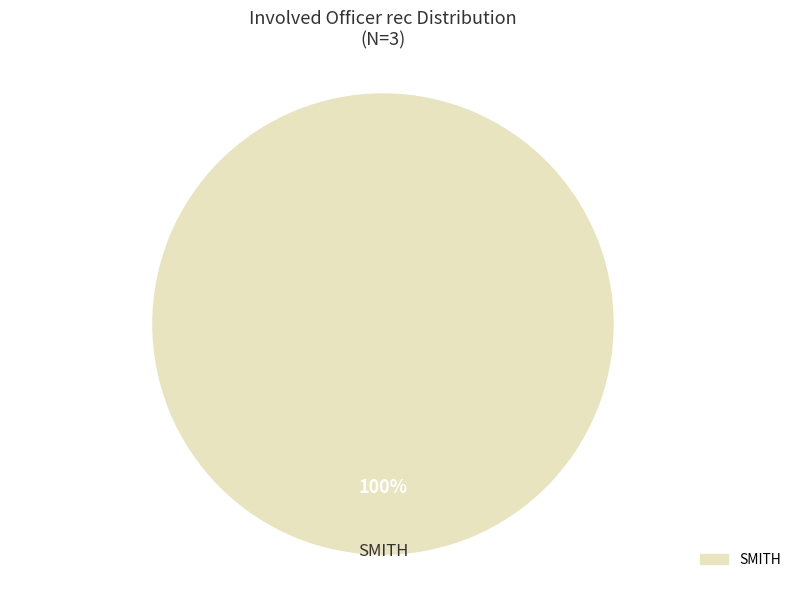

Is there a majority slice in this chart?

Yes